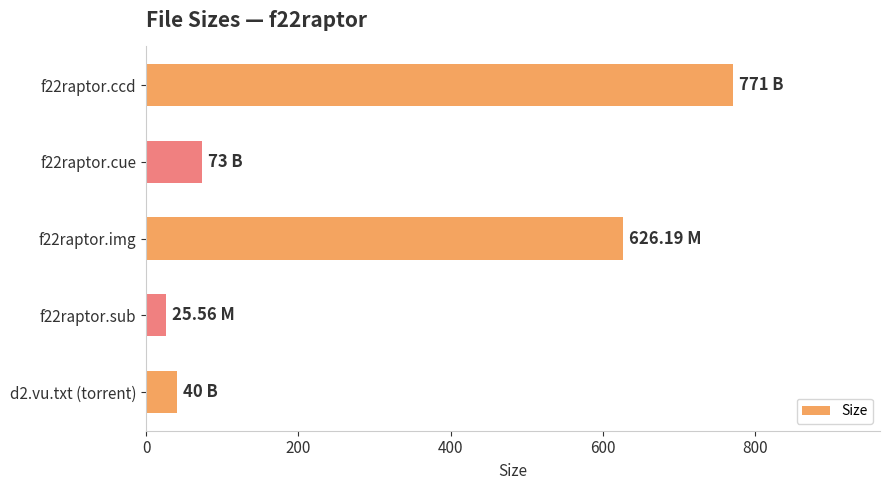

How many values are below 73?

2